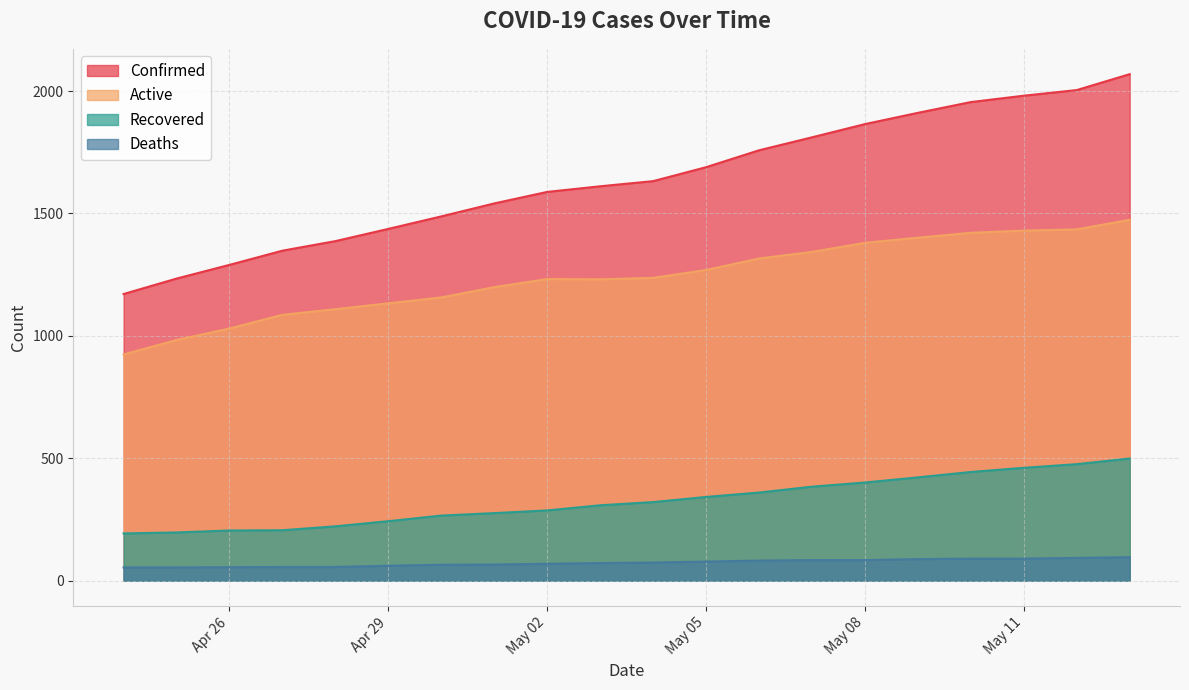

What is the sum of all Confirmed values?

32770